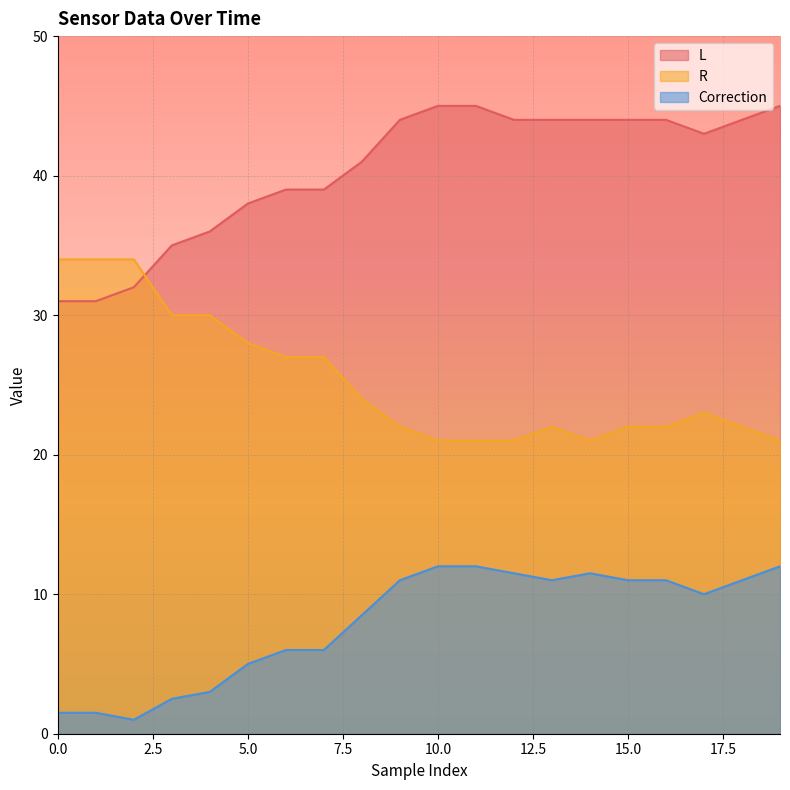

What is the sum of the R values at 6 and 9?

49.0